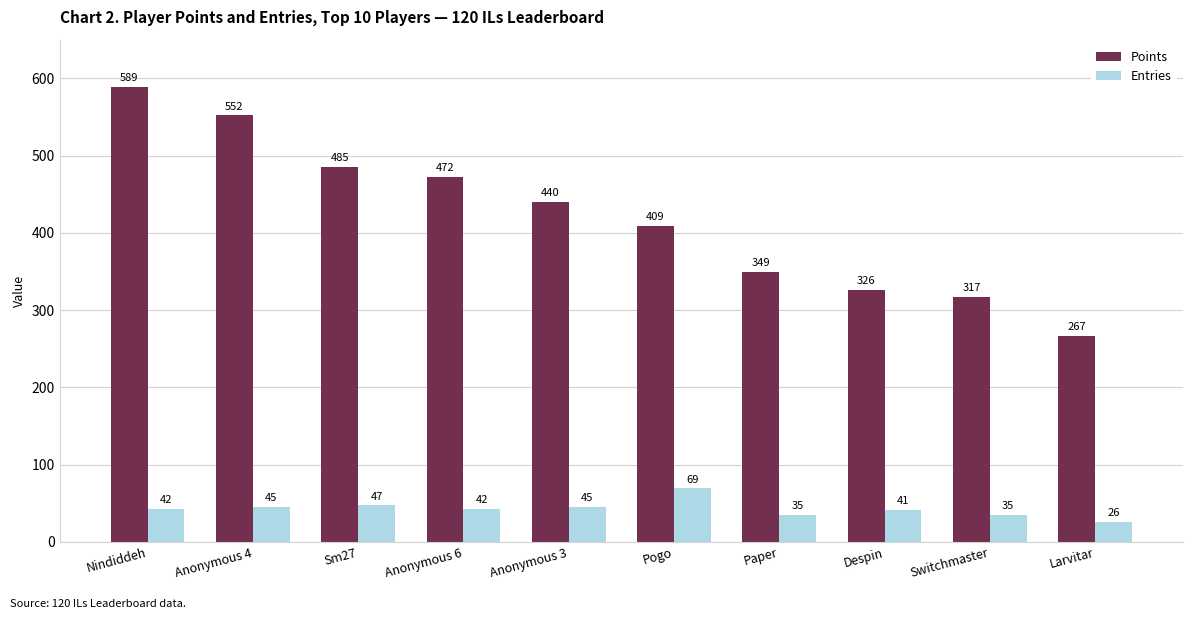

Rank the series at Anonymous 3 from lowest to highest value.

Entries, Points